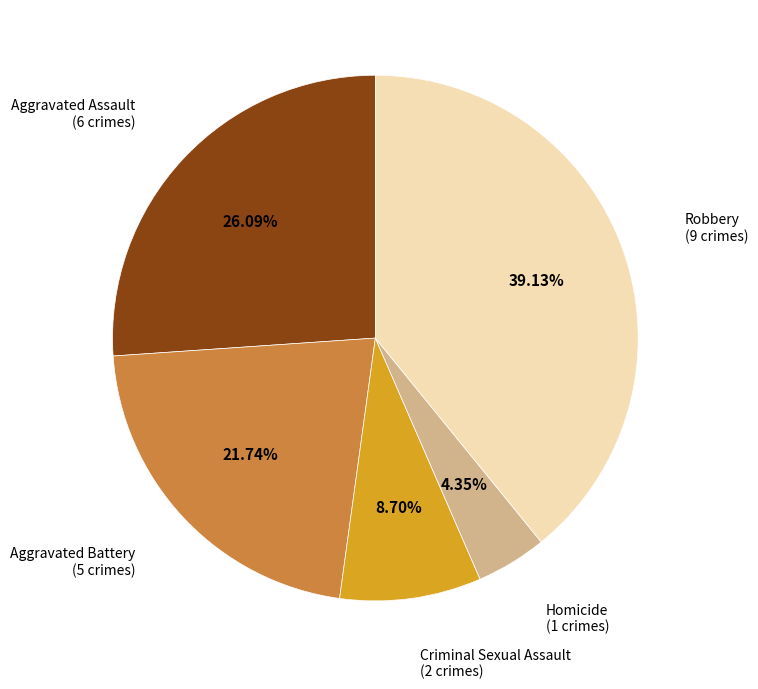

Is there any slice that represents more than half of the pie?

No